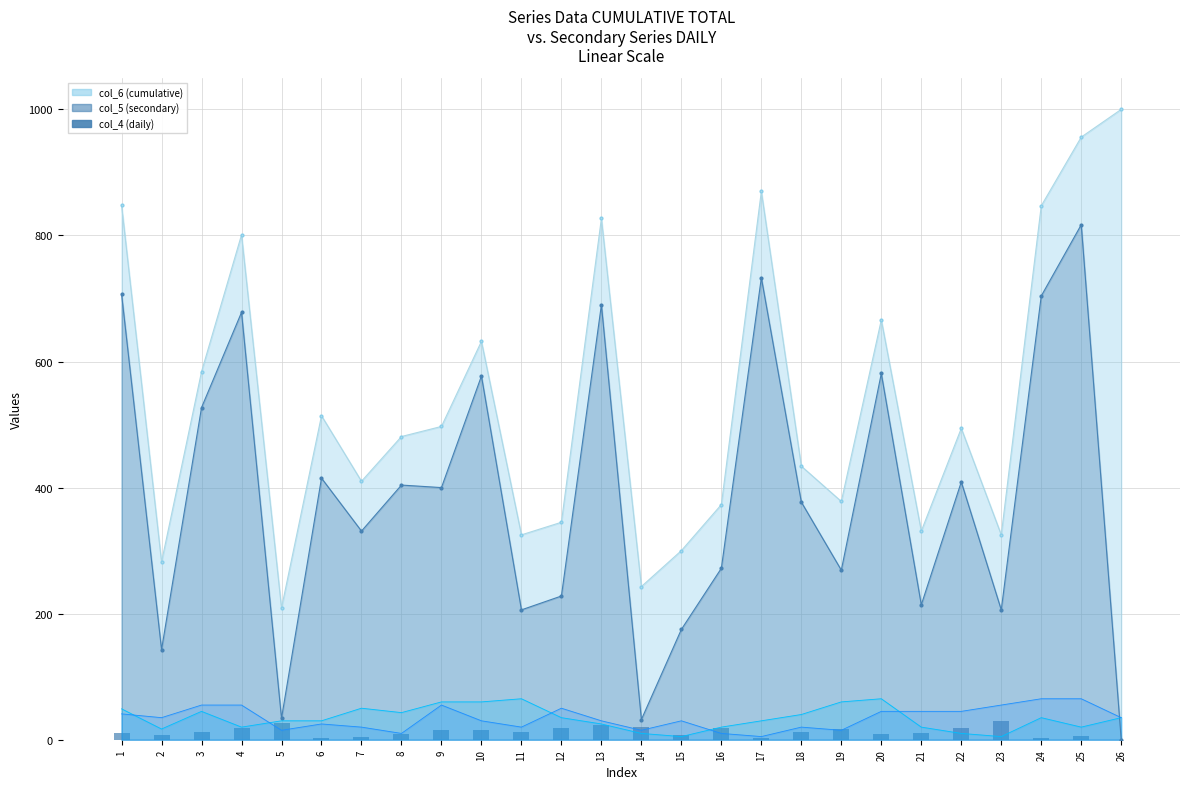

True or false: the data shows 11 at 5.

False